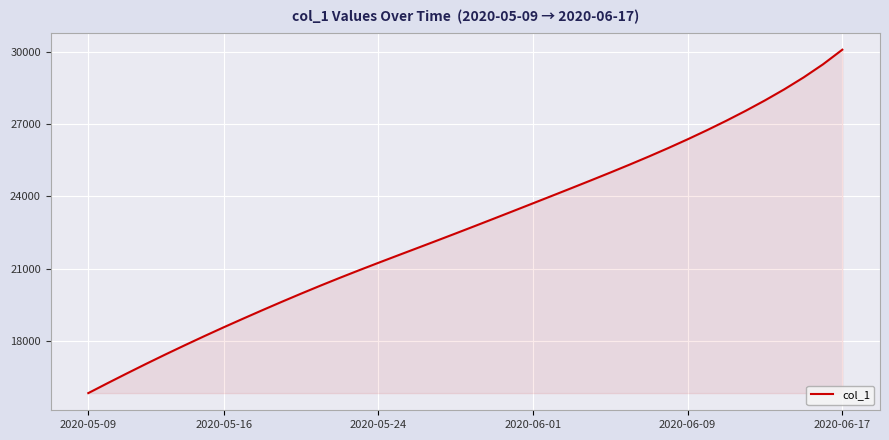

What is the difference between the maximum and minimum values?

14232.6